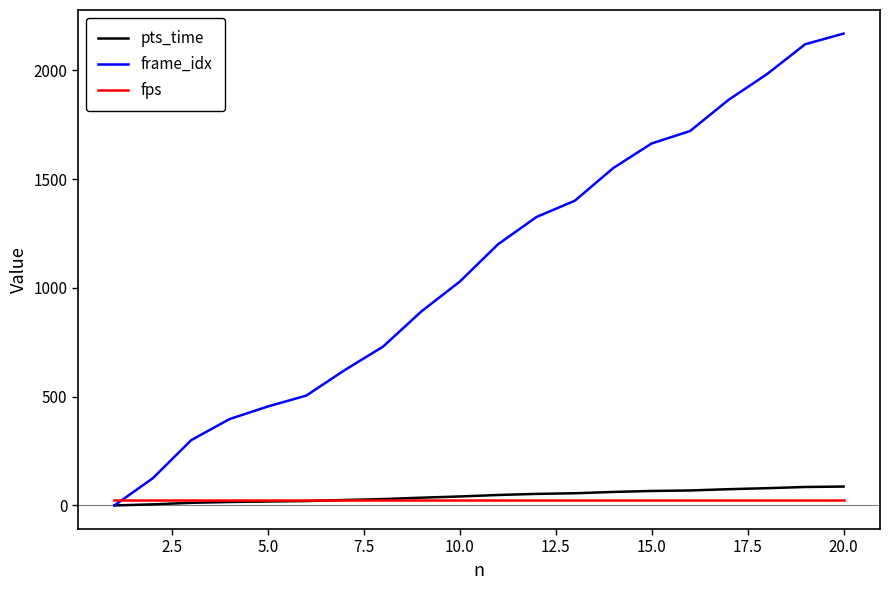

How many series are shown in this chart?

3